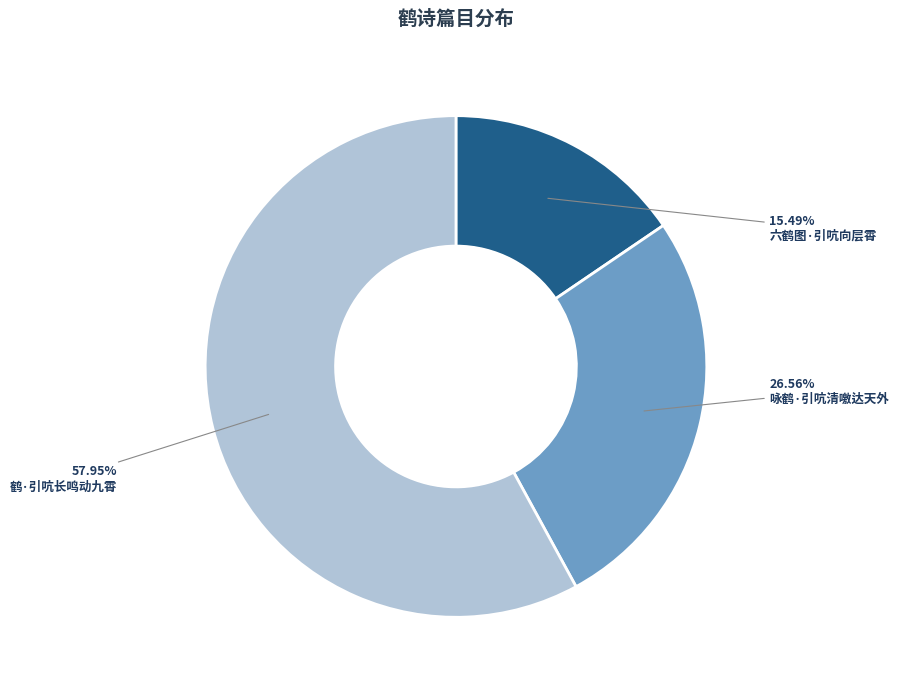

The 六鹤图·引吭向层霄 slice represents 23% of the pie. True or false?

False